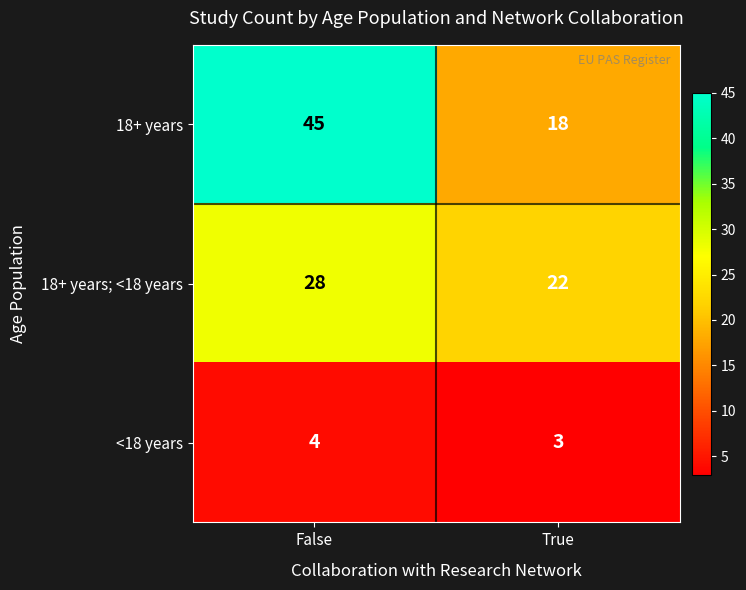

The value of <18 years at False is 4. True or false?

True